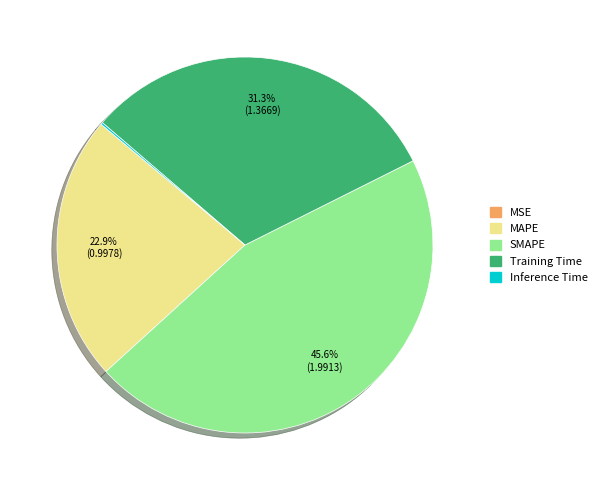

To the nearest percent, what is the average slice percentage?

20%